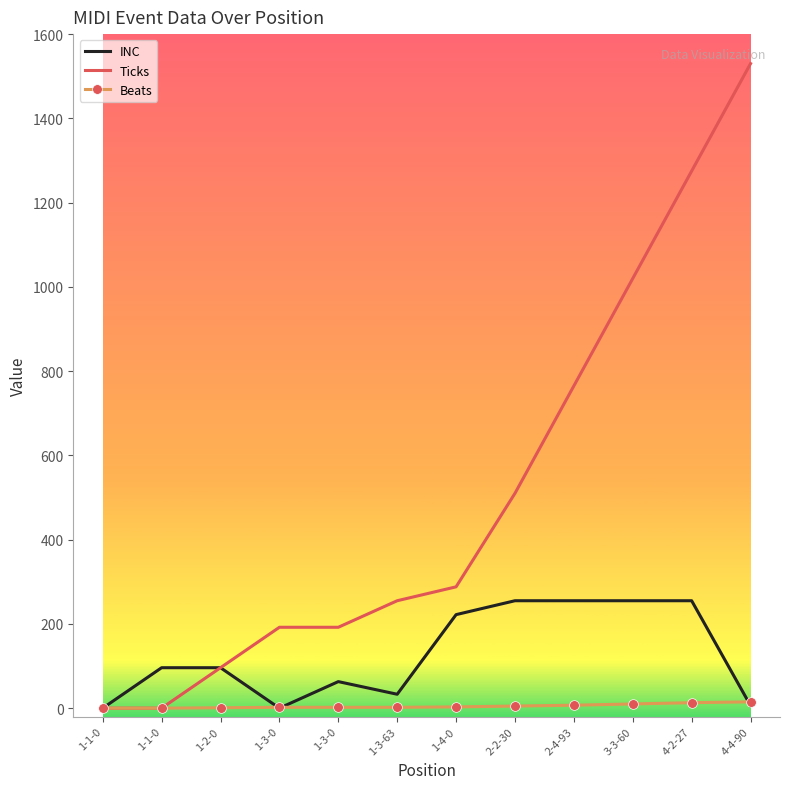

Reading left to right, what are all the values shown in this chart?

INC: 1-1-0=0	1-1-0=96	1-2-0=96	1-3-0=0	1-3-0=63	1-3-63=33	1-4-0=222	2-2-30=255	2-4-93=255	3-3-60=255	4-2-27=255	4-4-90=6
Ticks: 1-1-0=0	1-1-0=0	1-2-0=96	1-3-0=192	1-3-0=192	1-3-63=255	1-4-0=288	2-2-30=510	2-4-93=765	3-3-60=1020	4-2-27=1275	4-4-90=1530
Beats: 1-1-0=0	1-1-0=0	1-2-0=1	1-3-0=2	1-3-0=2	1-3-63=2	1-4-0=3	2-2-30=5	2-4-93=7	3-3-60=10	4-2-27=13	4-4-90=15